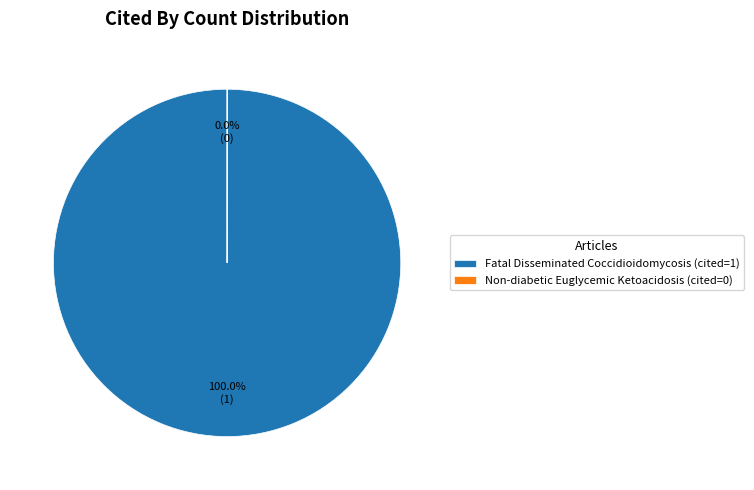

What is the largest slice in the pie chart?

Fatal Disseminated Coccidioidomycosis